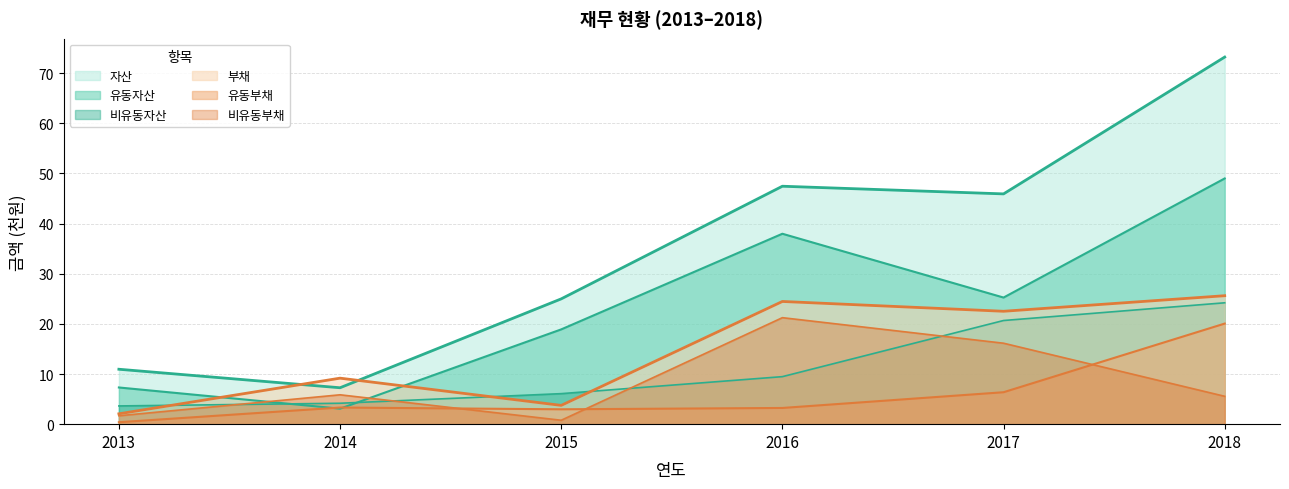

List the series in order of their peak value, lowest first.

유동부채, 비유동부채, 비유동자산, 부채, 유동자산, 자산